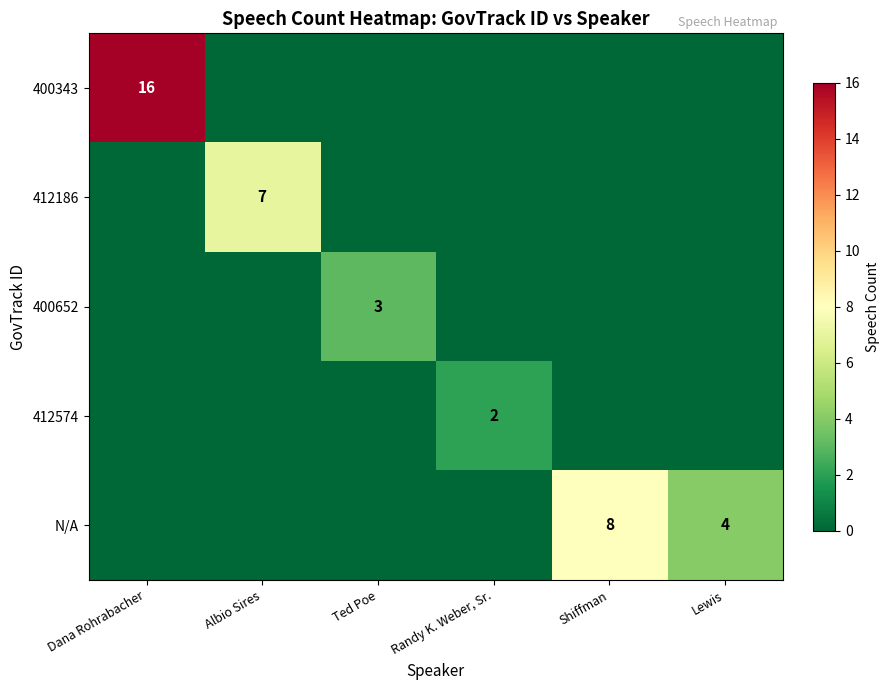

True or false: 412186 has a value of 5 at Albio Sires.

False